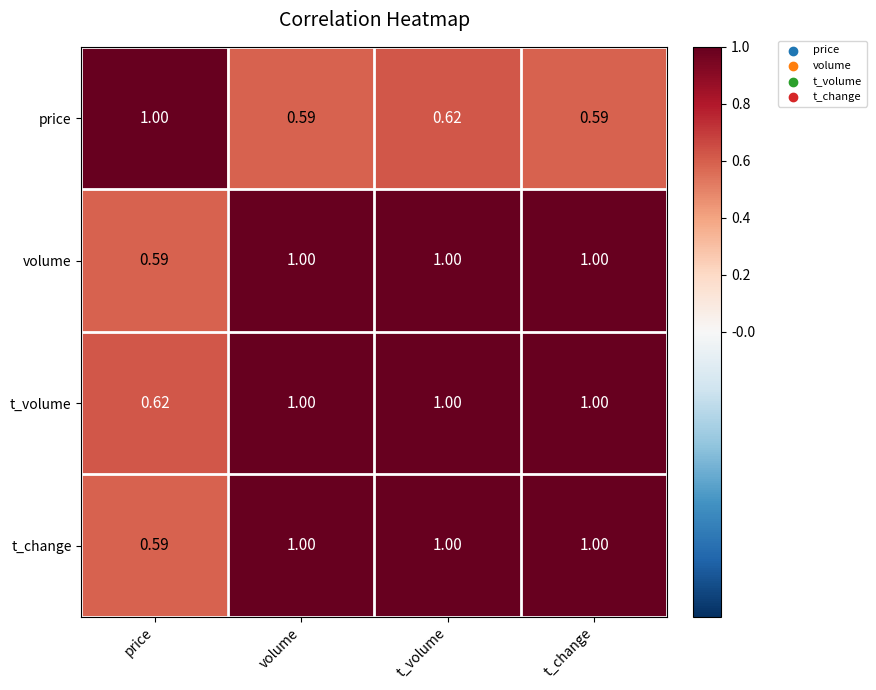

At which label is t_volume closest to 0?

price